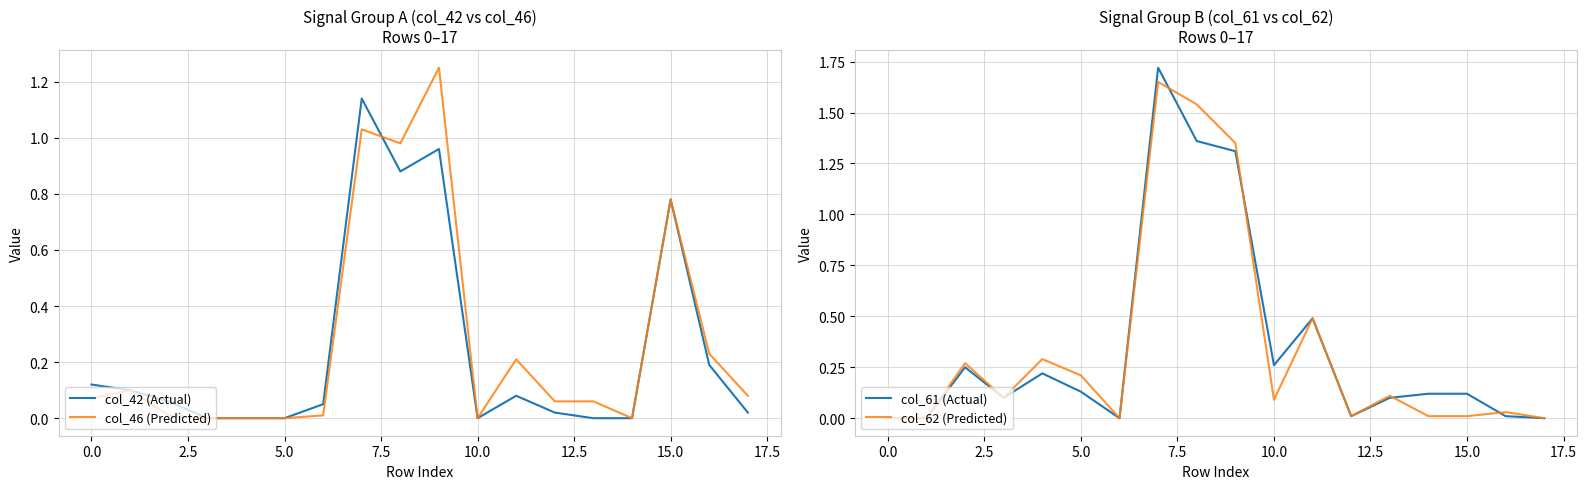

True or false: col_46 (Predicted) has more than 0 points higher than both neighbors.

True